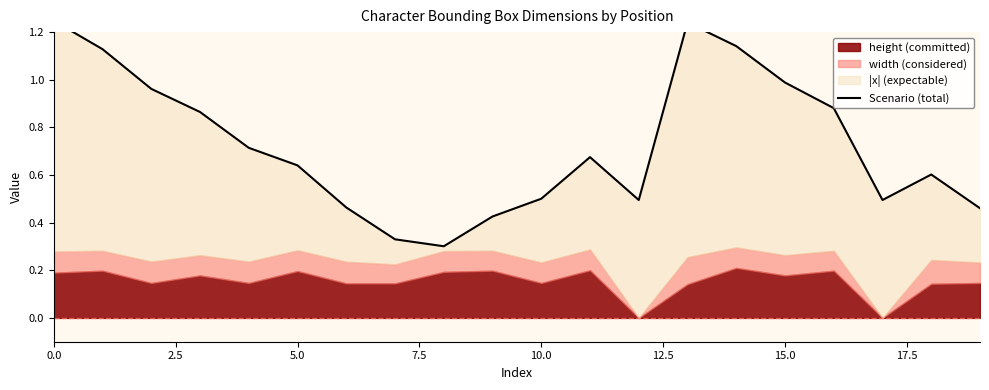

What is the minimum value shown in the chart?

0.3